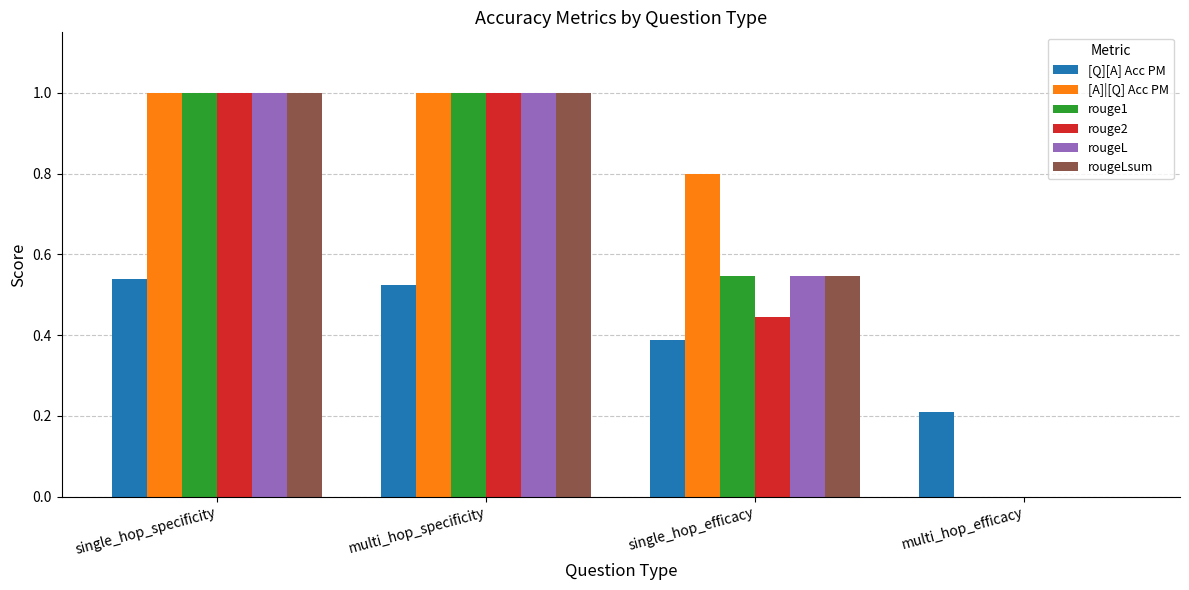

Which series changed the most between single_hop_efficacy and multi_hop_efficacy?

[A]|[Q] Acc PM